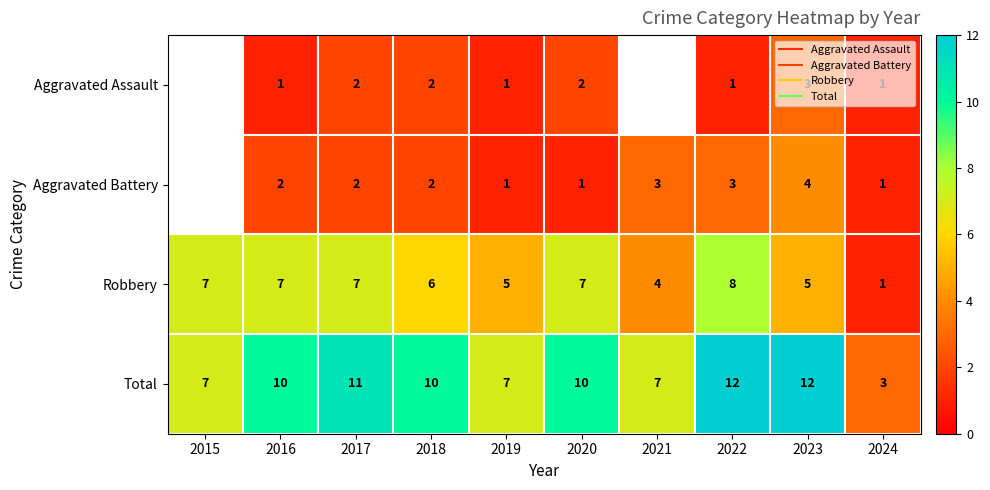

The value of Aggravated Assault at 2017 is 1.3. True or false?

False